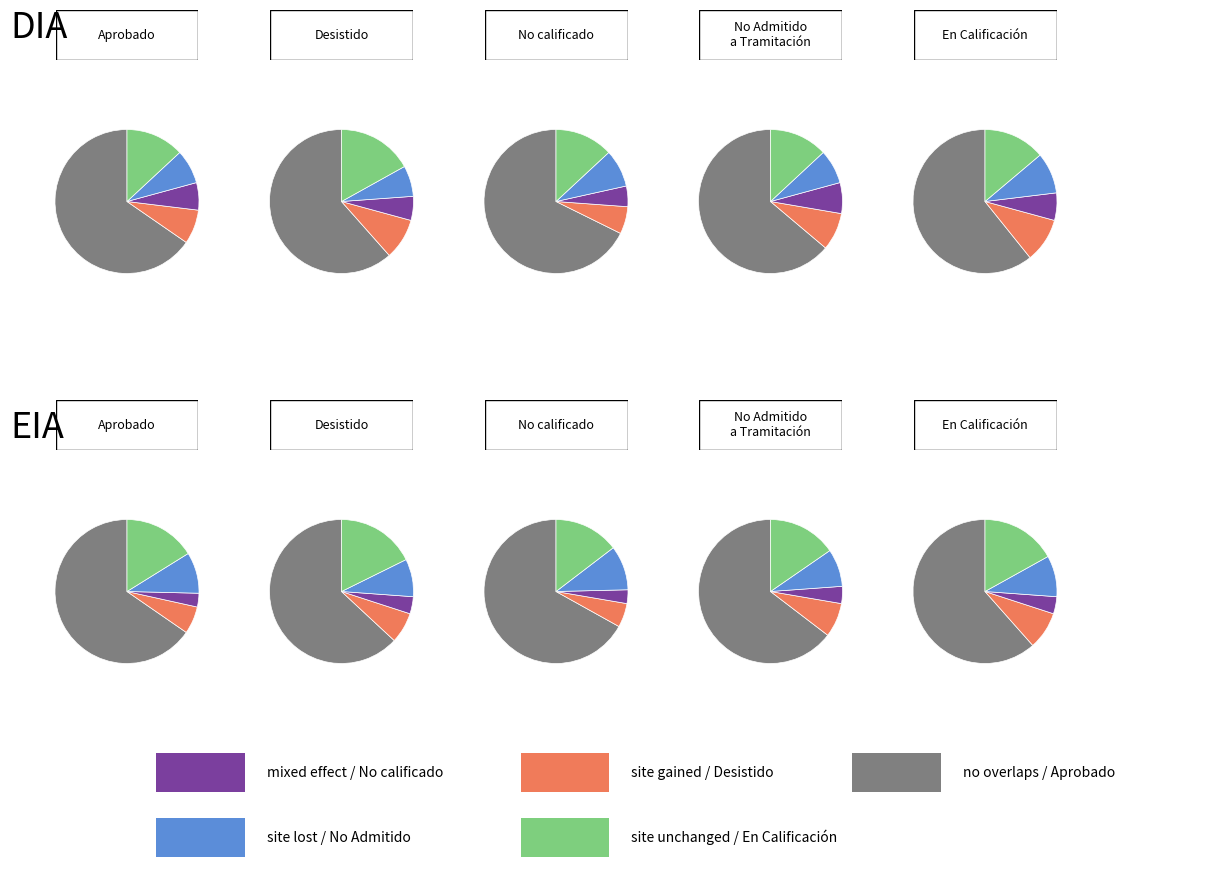

How much of the chart is everything except DIA?

18.8%